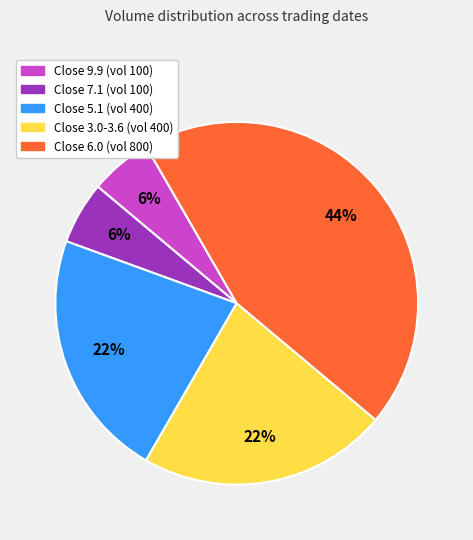

Is there any slice that represents more than half of the pie?

No